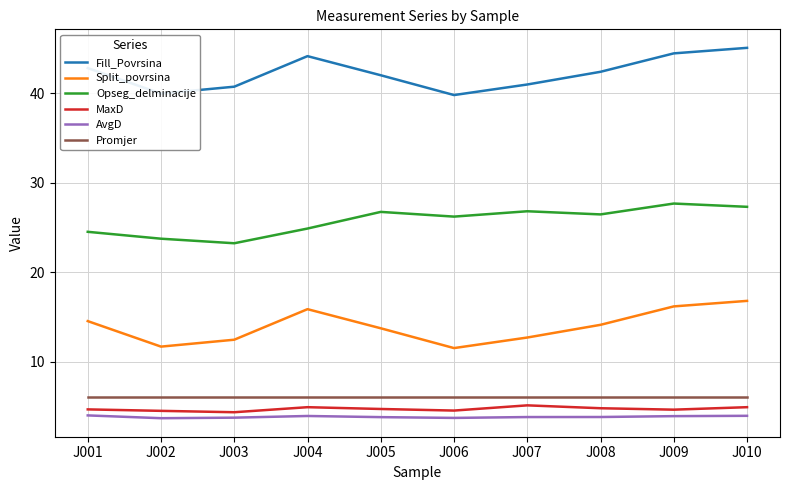

What is the spread (max minus min) of values at J007?

37.2